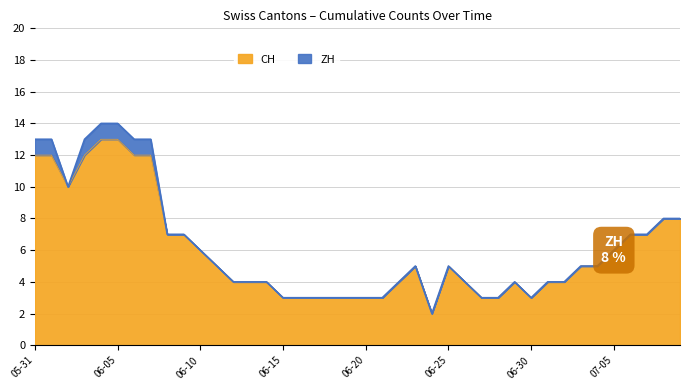

How many points are lower than both their immediate neighbors (excluding endpoints)?

3